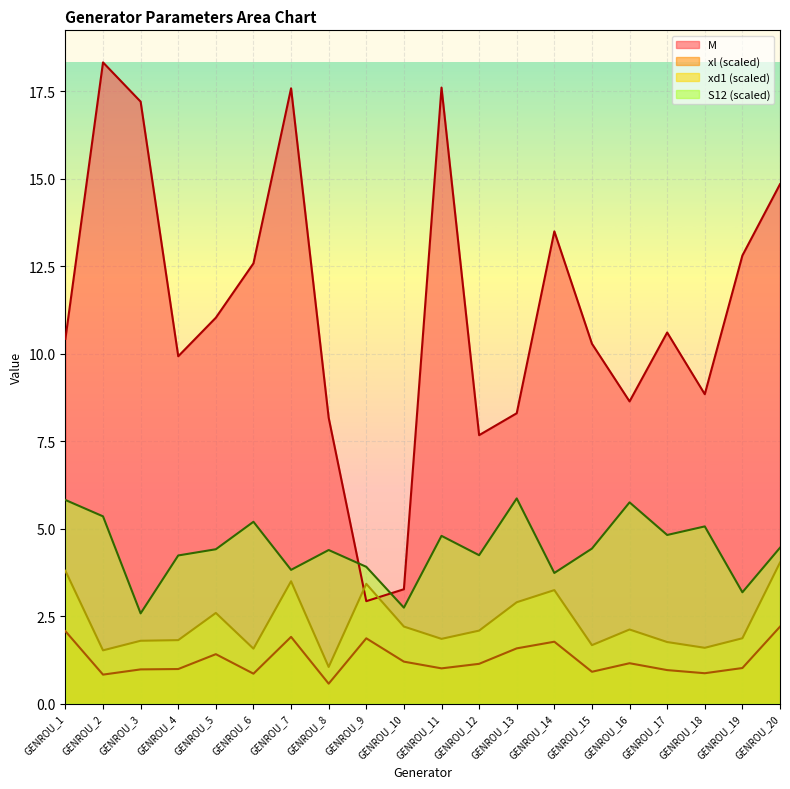

What is the maximum value for xl?

2.2